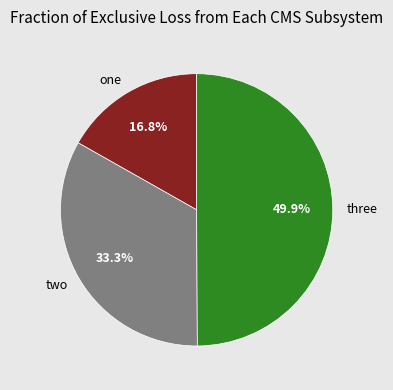

How many slices are in this pie chart?

3